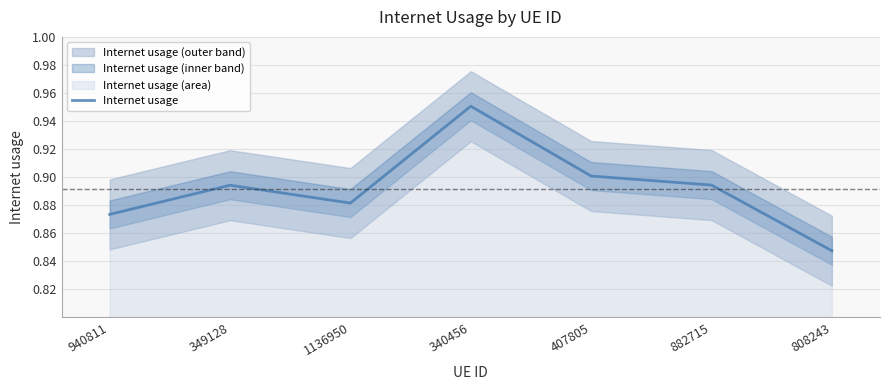

What is the label of the 1st point from the right?

808243